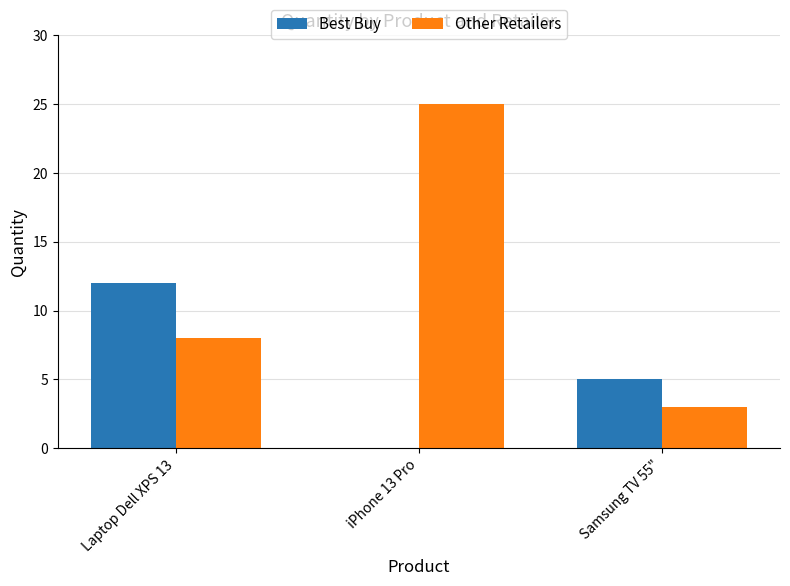

What is the sum of the Other Retailers values at Laptop Dell XPS 13 and Samsung TV 55"?

11